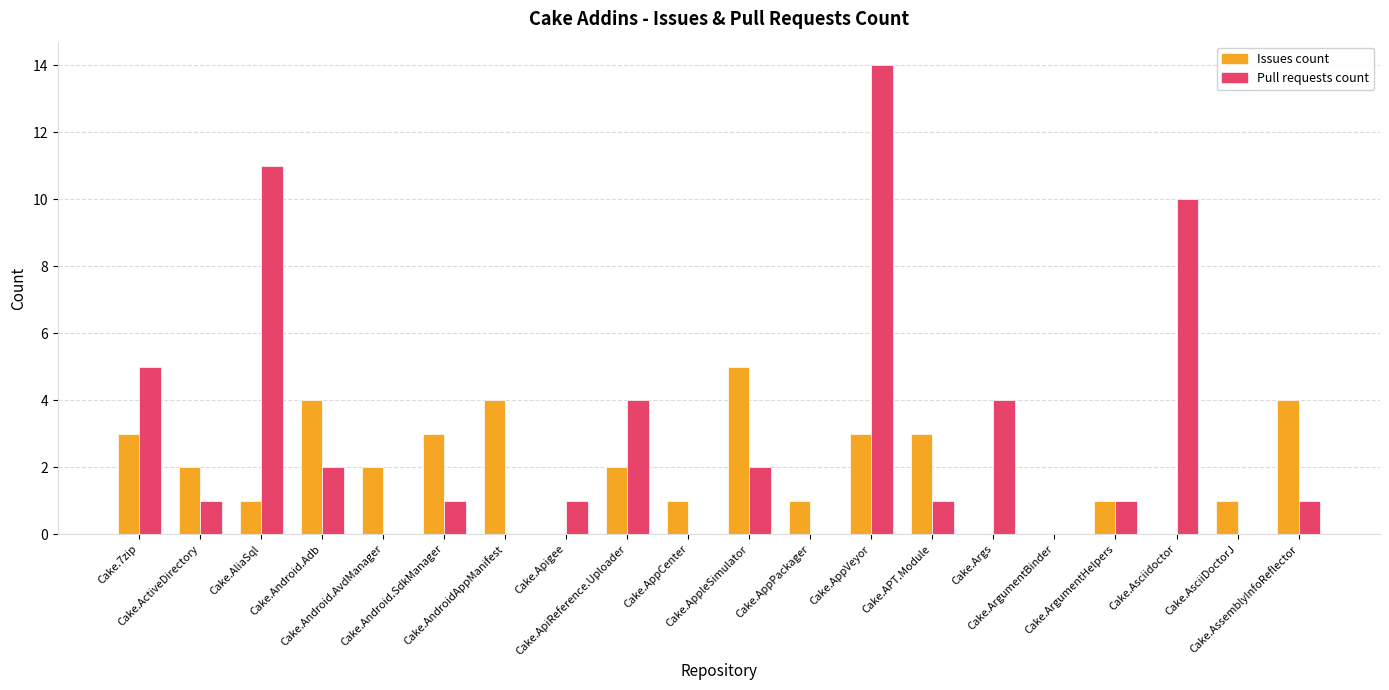

How many series are shown in this chart?

2